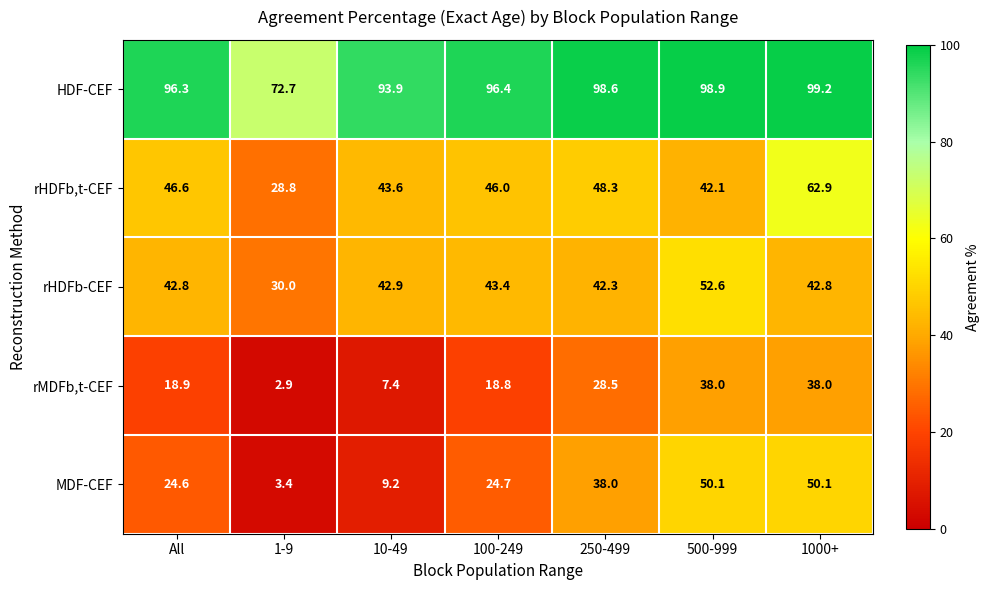

Which series has the largest range (max minus min)?

MDF-CEF